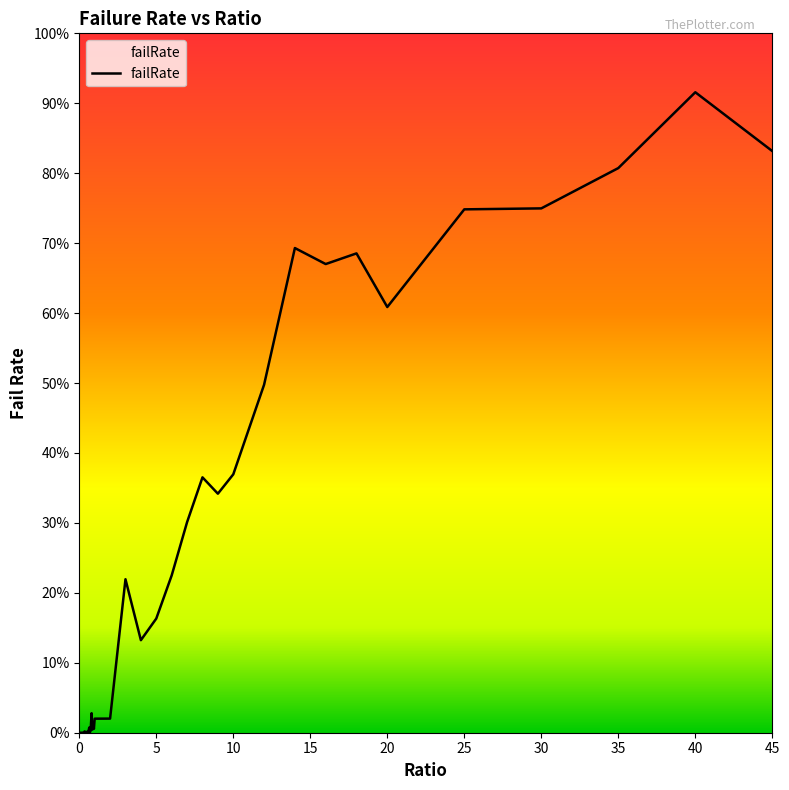

How many distinct data groups are displayed?

1